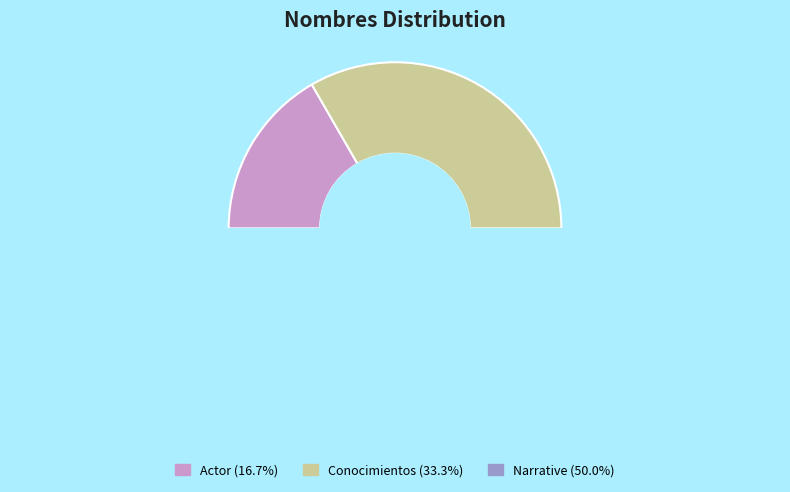

True or false: Actor accounts for 4% of the total.

False